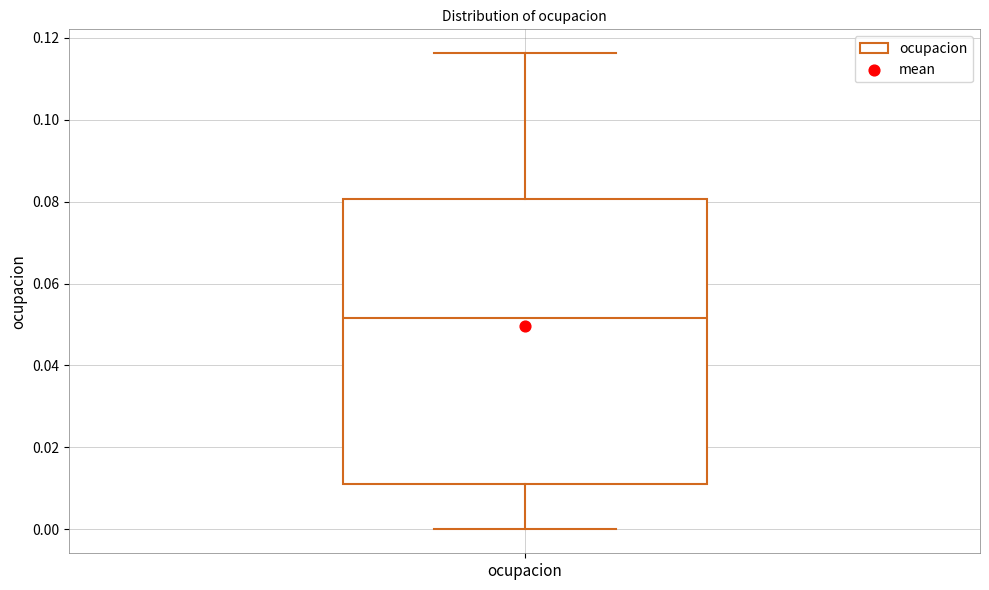

Transcribe this box plot: give where the median line is, the range the box spans, and where the two whiskers end, as read against the y-axis. The values are not printed on the chart, so give them approximately, as read against the axis.

median 0.052, box 0.012 to 0.080, whiskers 0.000 to 0.116